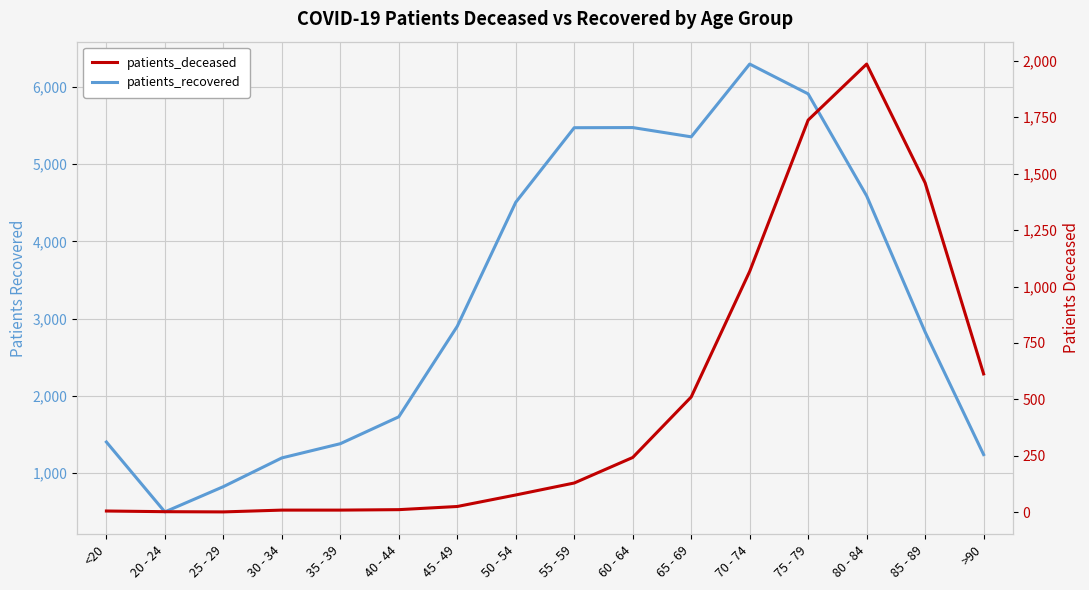

List the series in order of their overall mean, highest first.

patients_recovered, patients_deceased